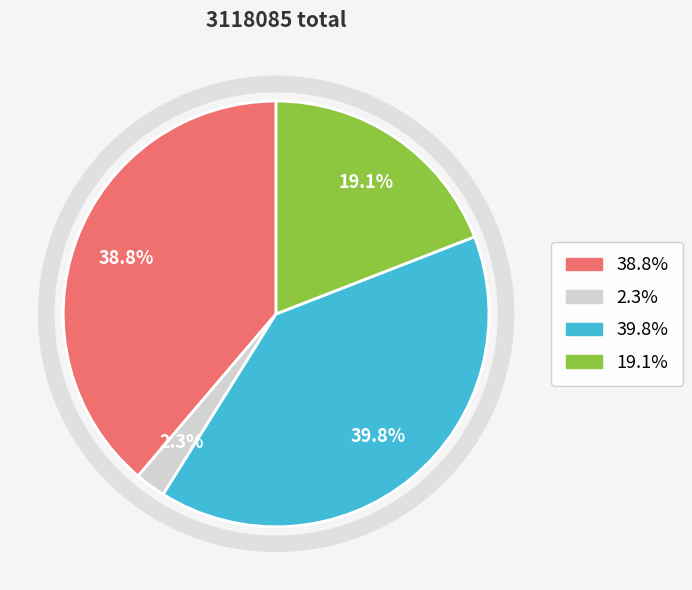

Is there any slice that represents more than half of the pie?

No